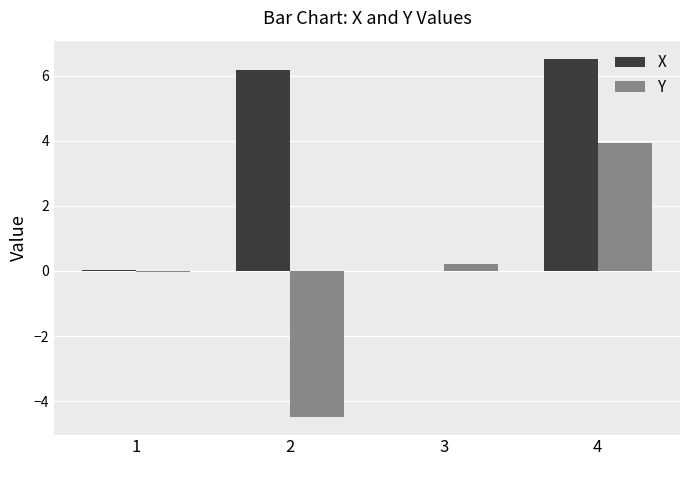

Which series changed the most between 1 and 4?

X